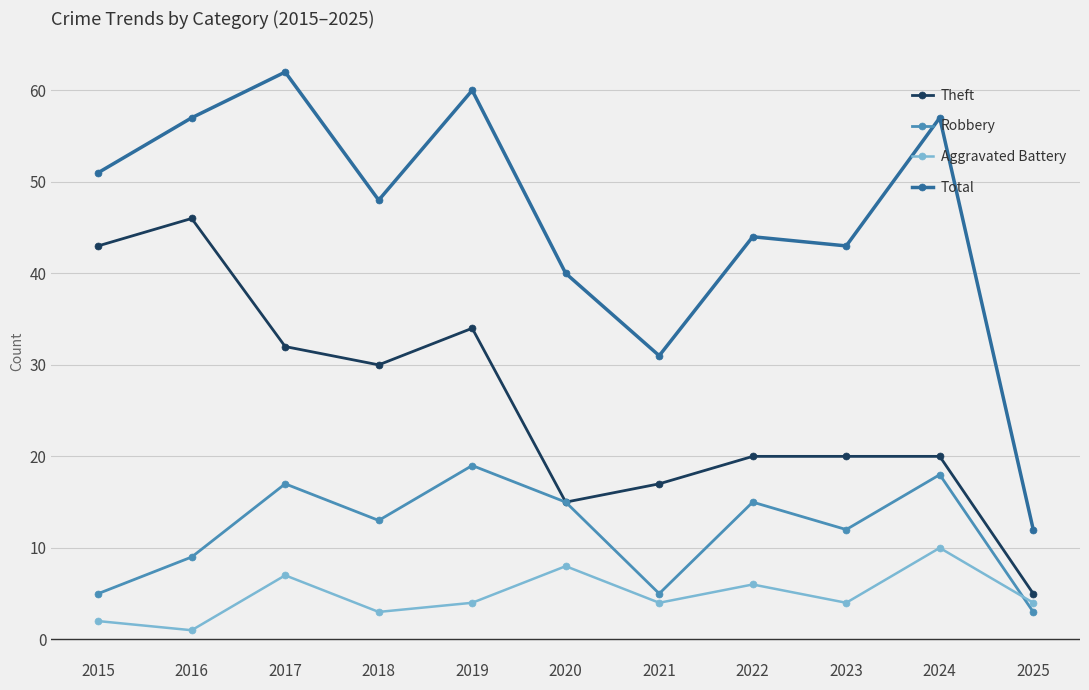

What is the difference between the maximum and minimum values in the Total series?

50